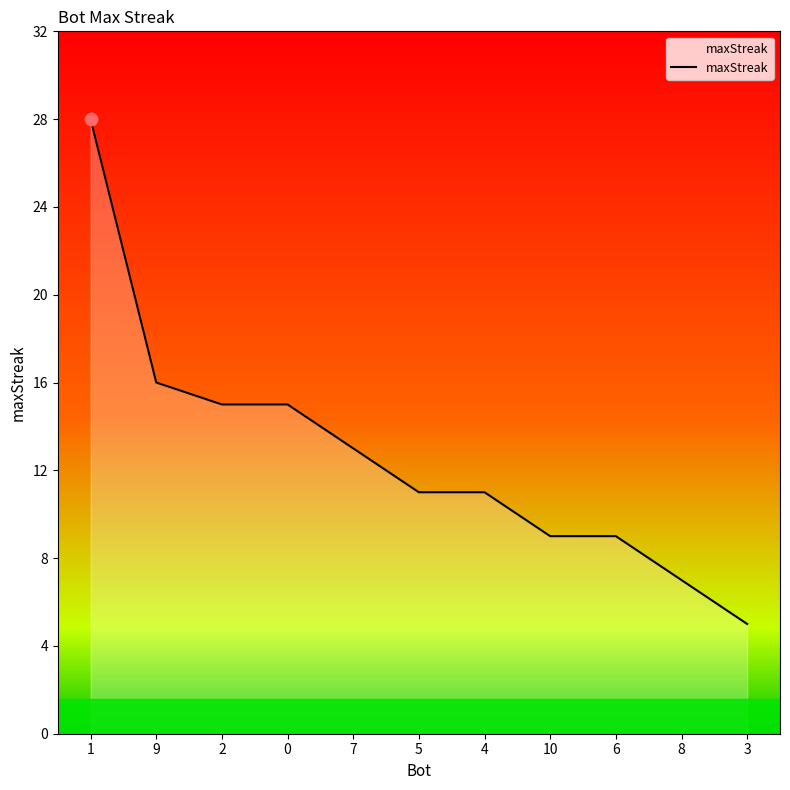

What is the change in value from 4 to 3?

-6